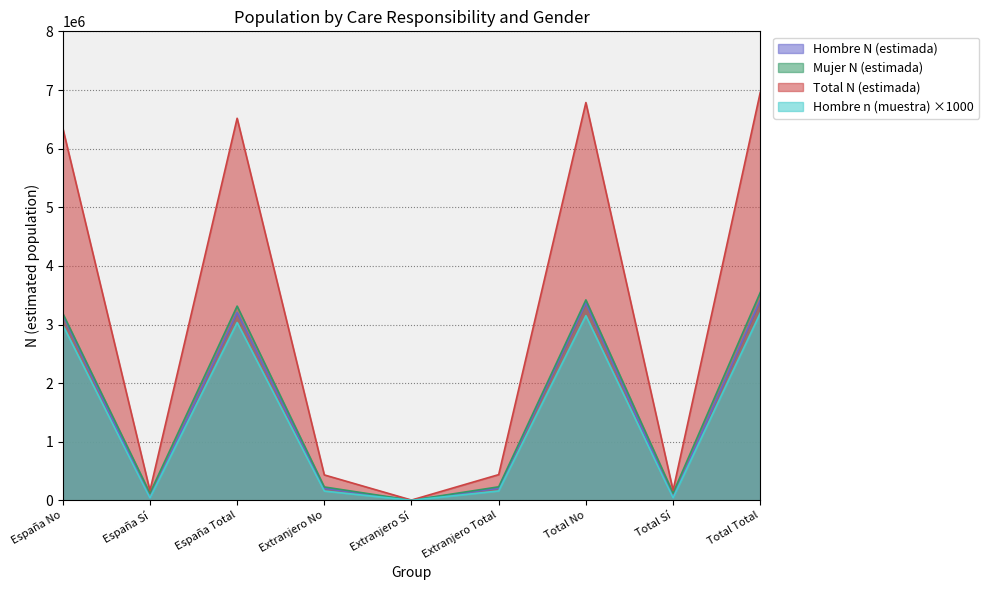

What is the total value across all series at Extranjero Sí?

12226